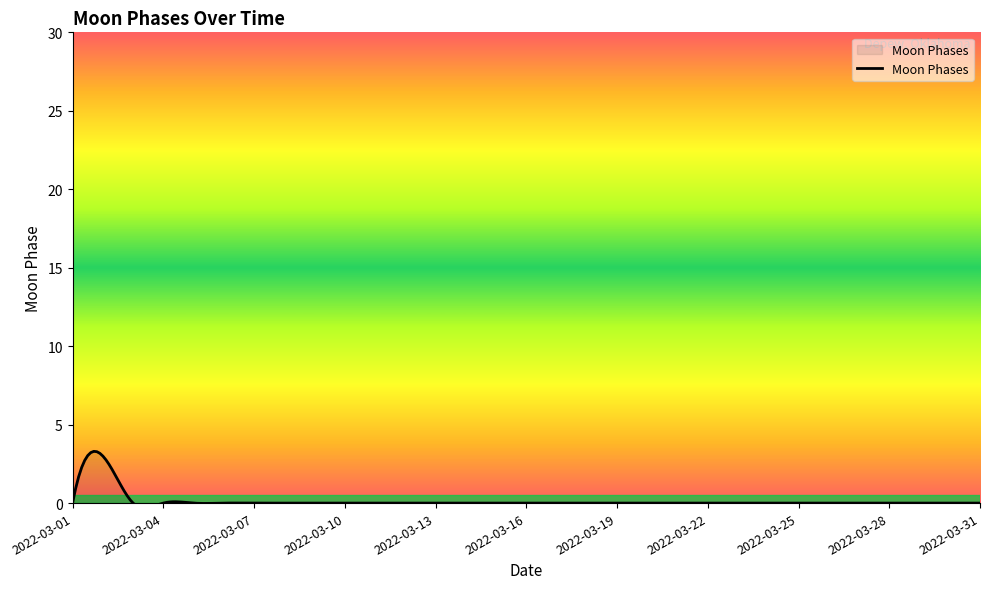

How many positive values are there?

1